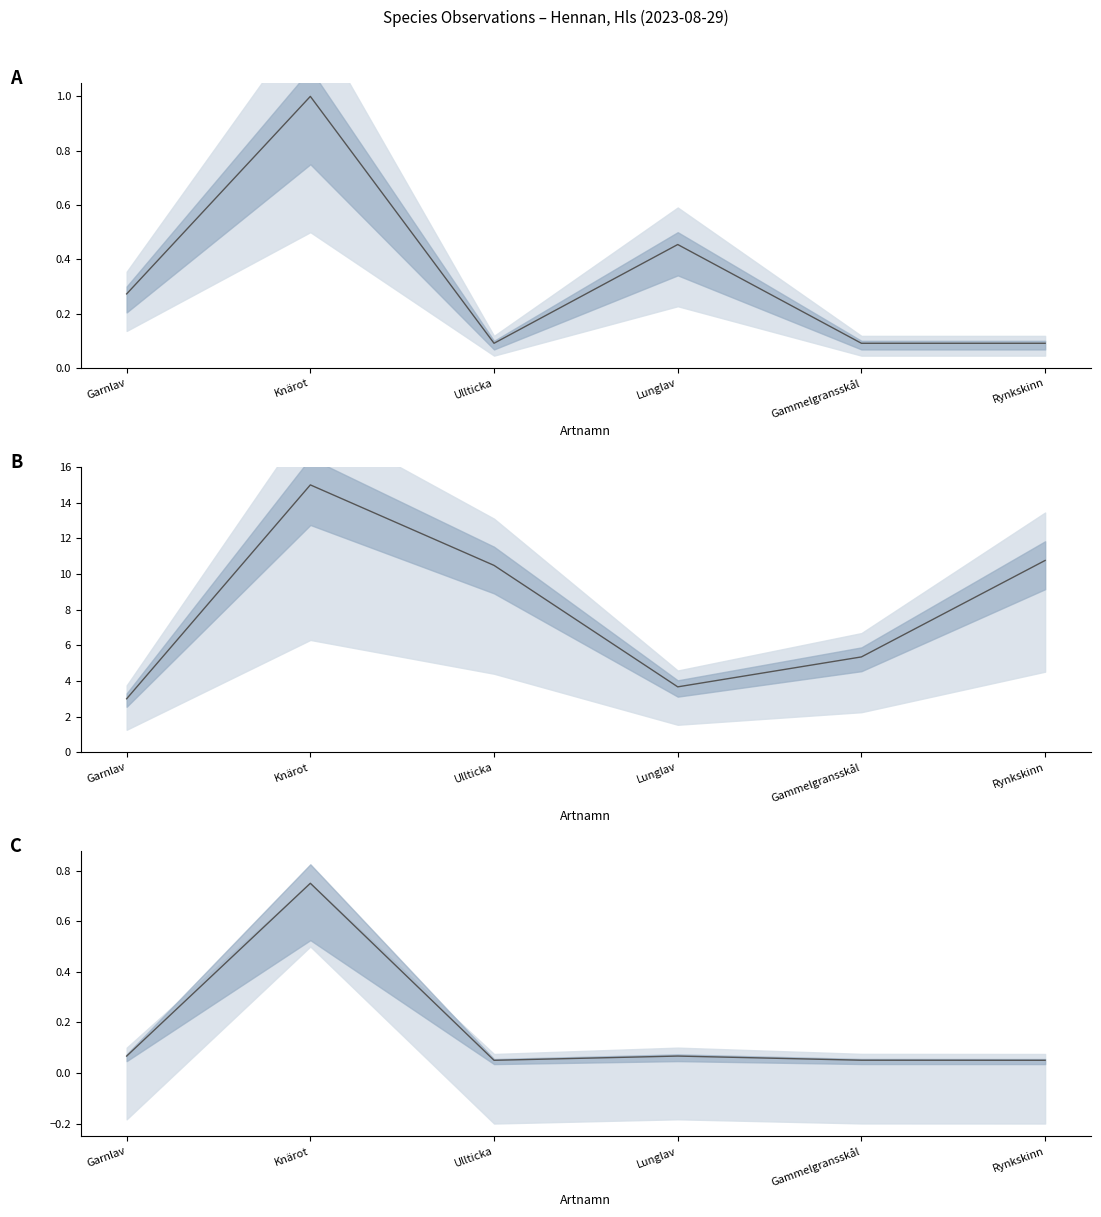

Which series has the largest total across all categories?

Taxonsorteringsordning